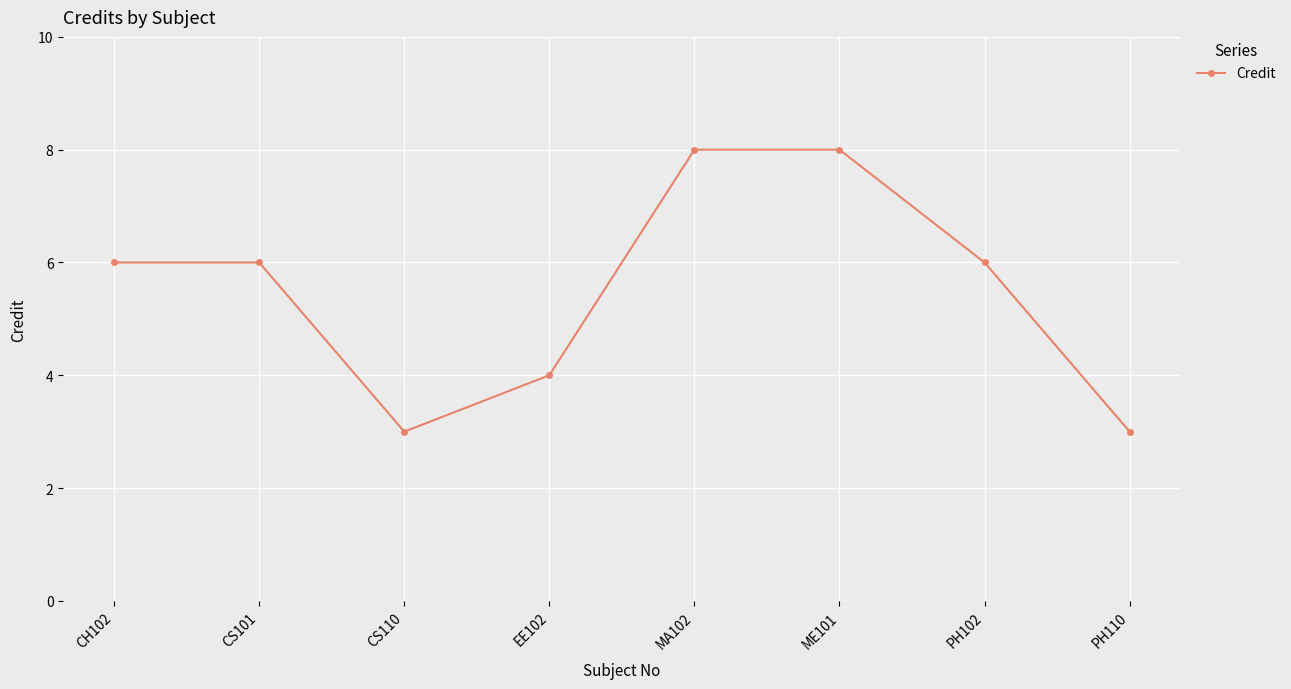

At which category does the data reach its first local valley?

CS110